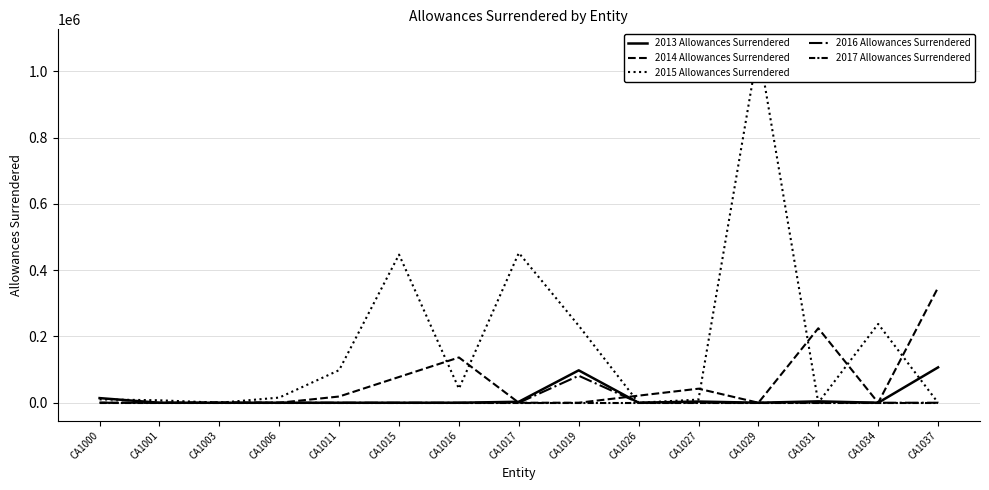

How many positive values does the 2014 Allowances Surrendered series have?

10